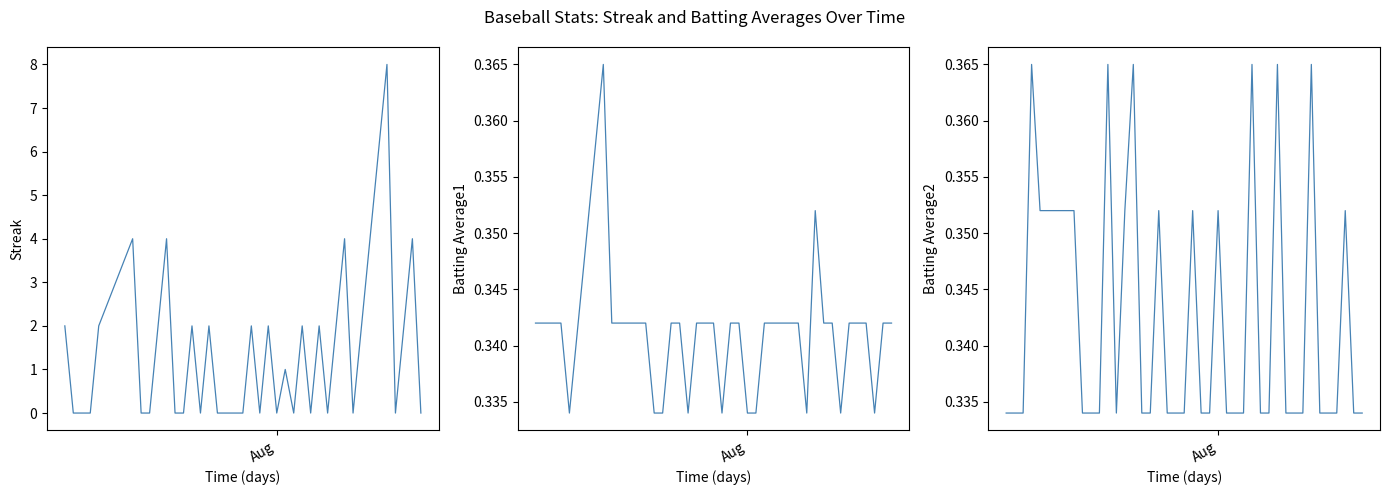

How many intersections are there between Batting Average2 and Batting Average1?

19